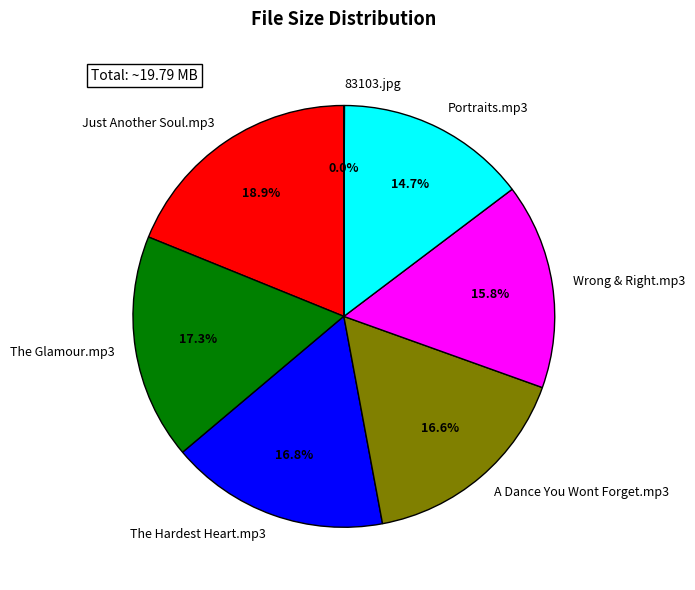

To the nearest percent, what is the average slice percentage?

14%